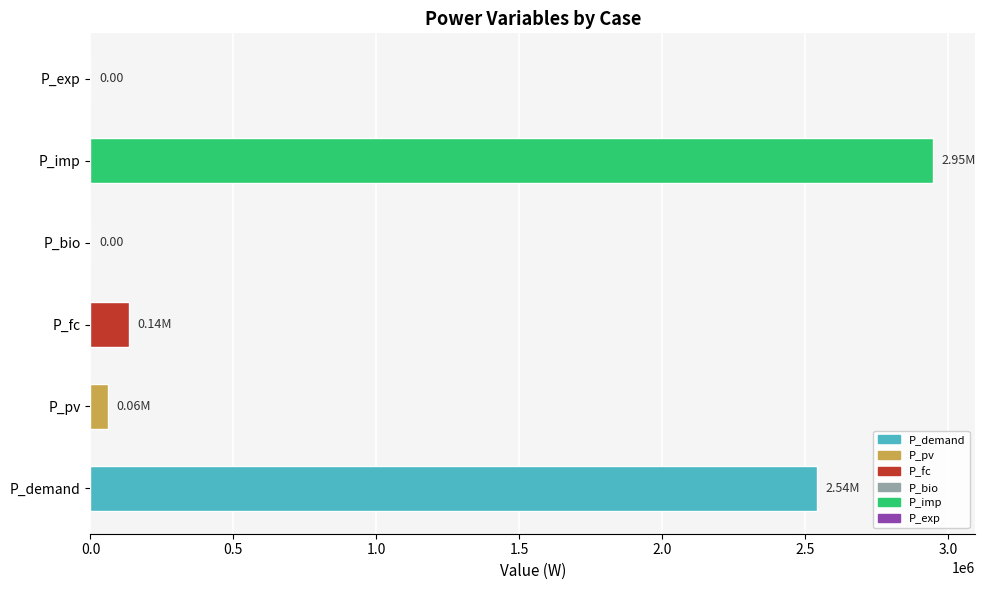

At which label is the value closest to 1473566?

P_demand